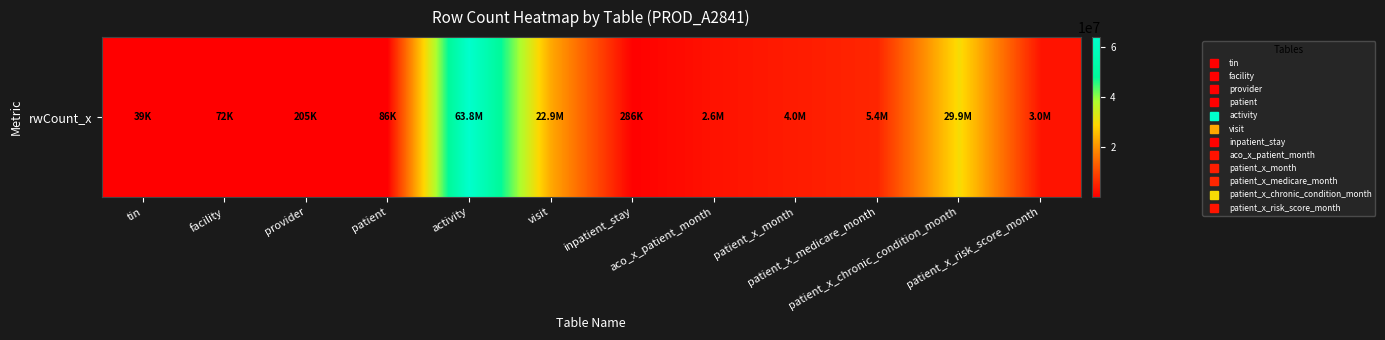

Rank the categories by value from lowest to highest.

tin, facility, patient, provider, inpatient_stay, aco_x_patient_month, patient_x_risk_score_month, patient_x_month, patient_x_medicare_month, visit, patient_x_chronic_condition_month, activity